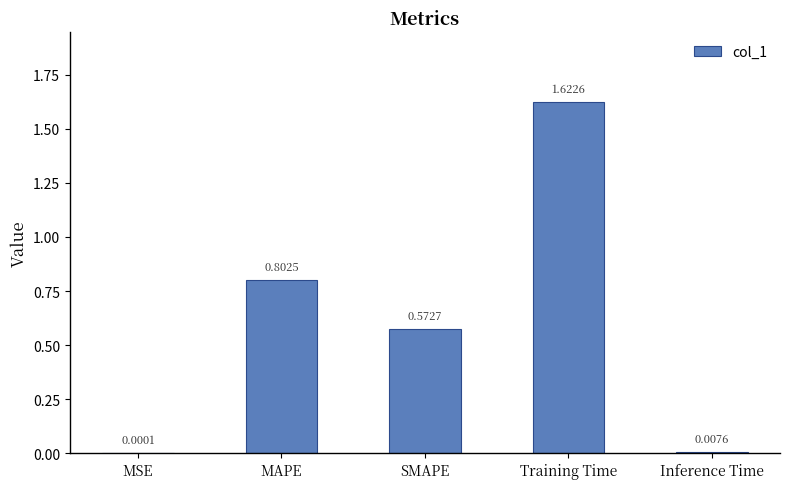

Does the chart contain stacked bars?

No